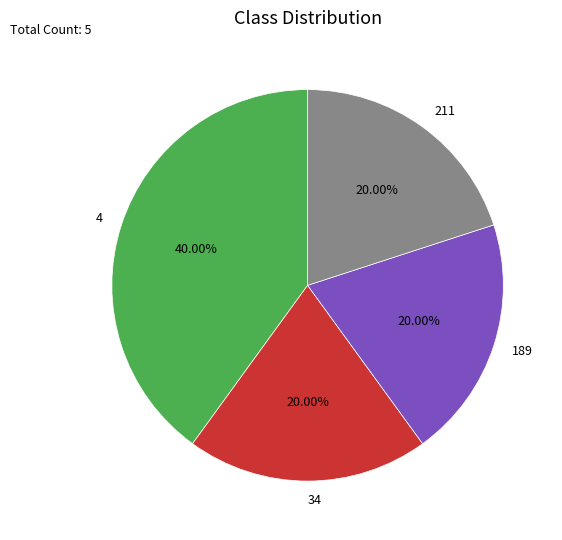

Combined, what portion of the pie is 34 and 4?

60.0%